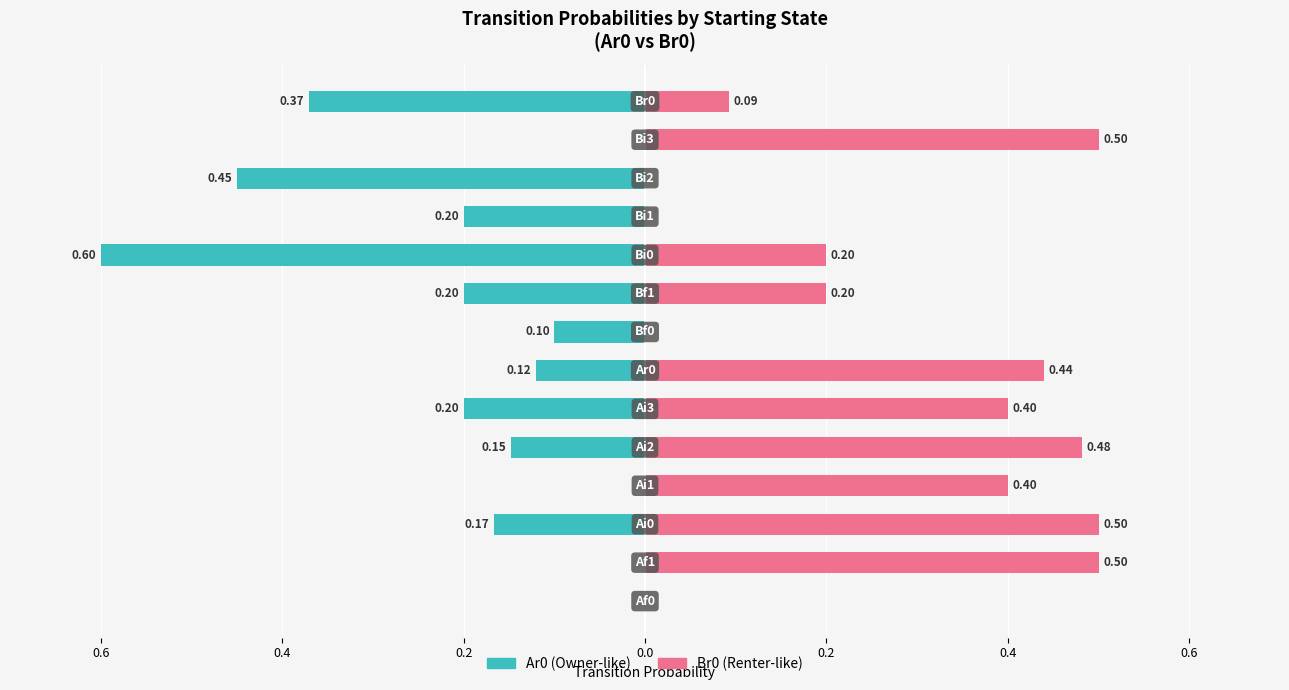

How many bars are there in each group?

2